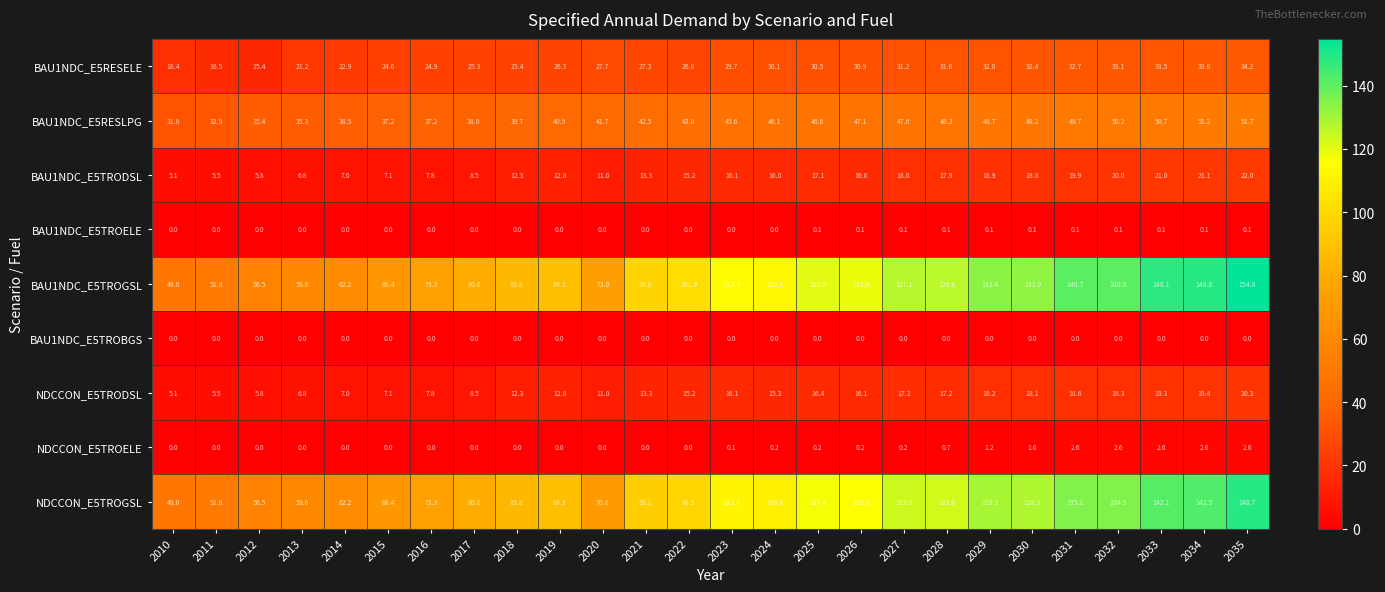

Which series has the widest spread of values?

BAU1NDC_E5TROGSL